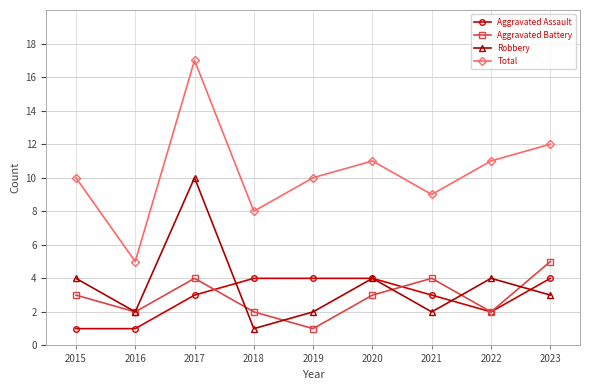

What is the value of the Aggravated Battery point at the 6th from the left?

3